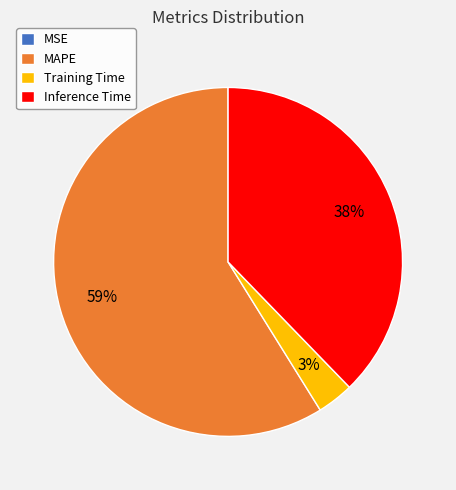

To the nearest percent, what portion does Inference Time represent?

38%